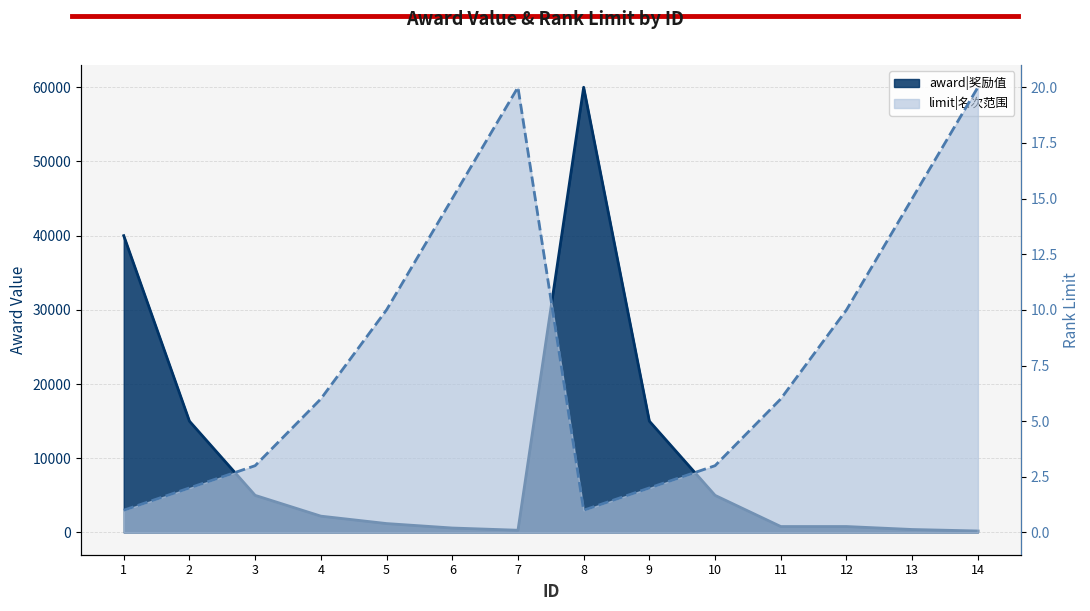

Is it true that limit equals 15 at 13?

True